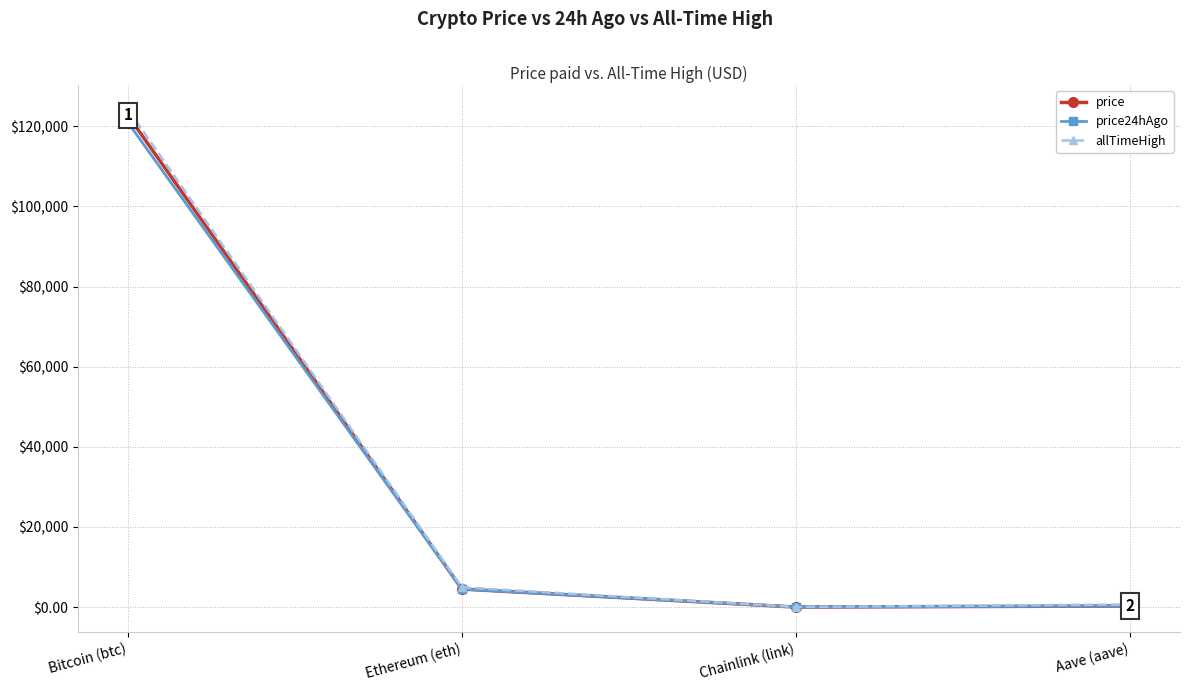

At which category is the sum across all series the highest?

Bitcoin (btc)